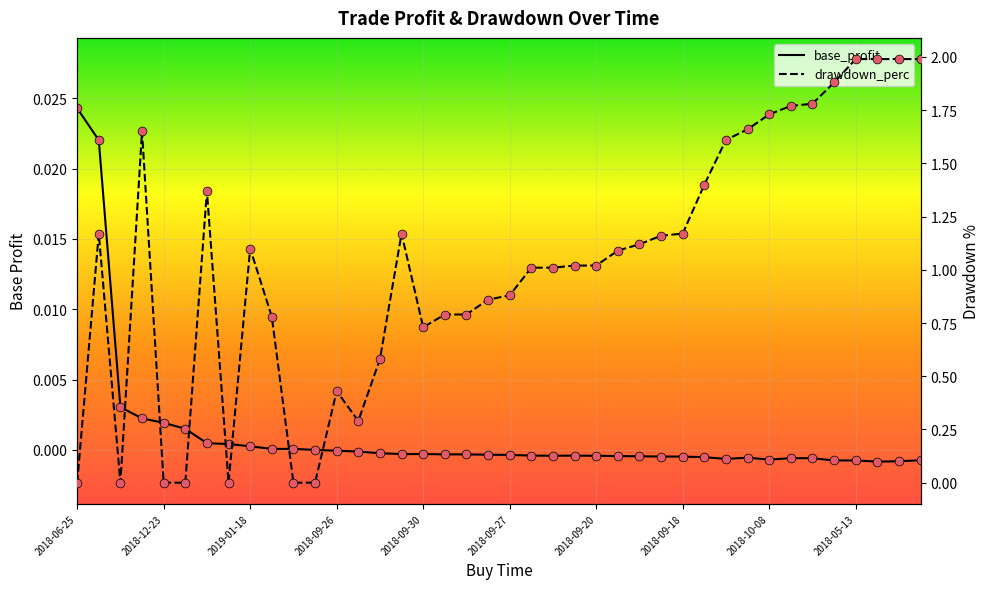

Which series reaches the minimum Y coordinate?

base_profit